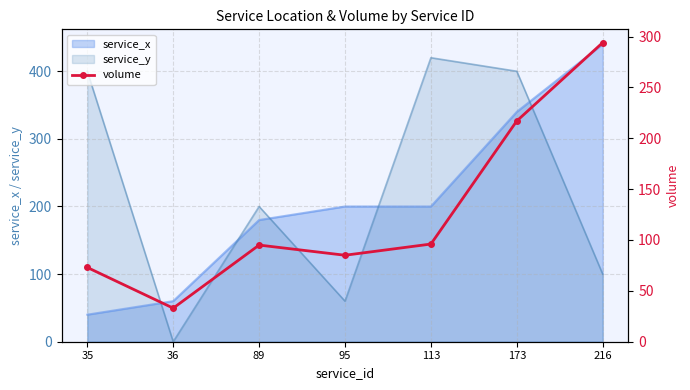

Is the value of service_y at 35 greater than the value of service_x at 95?

Yes